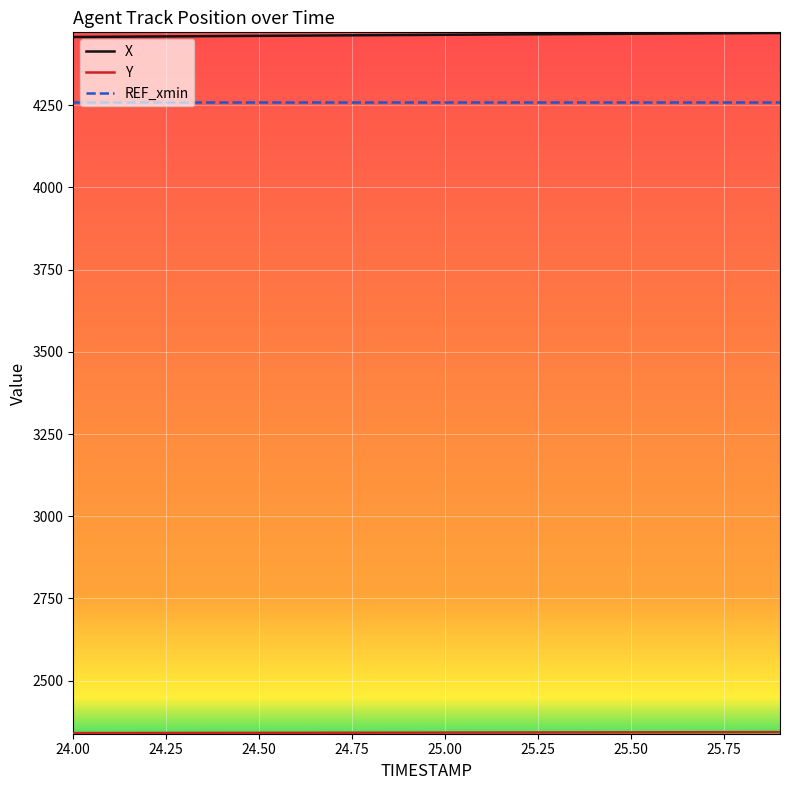

What is the greatest value displayed?

4469.3